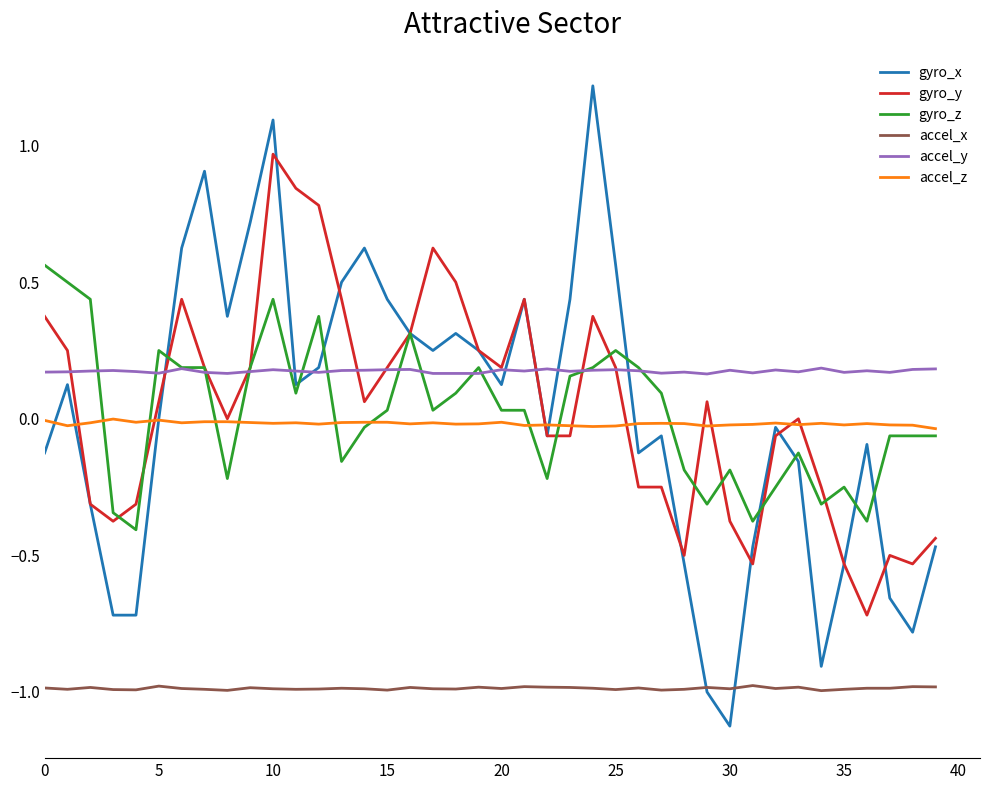

True or false: gyro_z and gyro_x intersect in this chart.

True